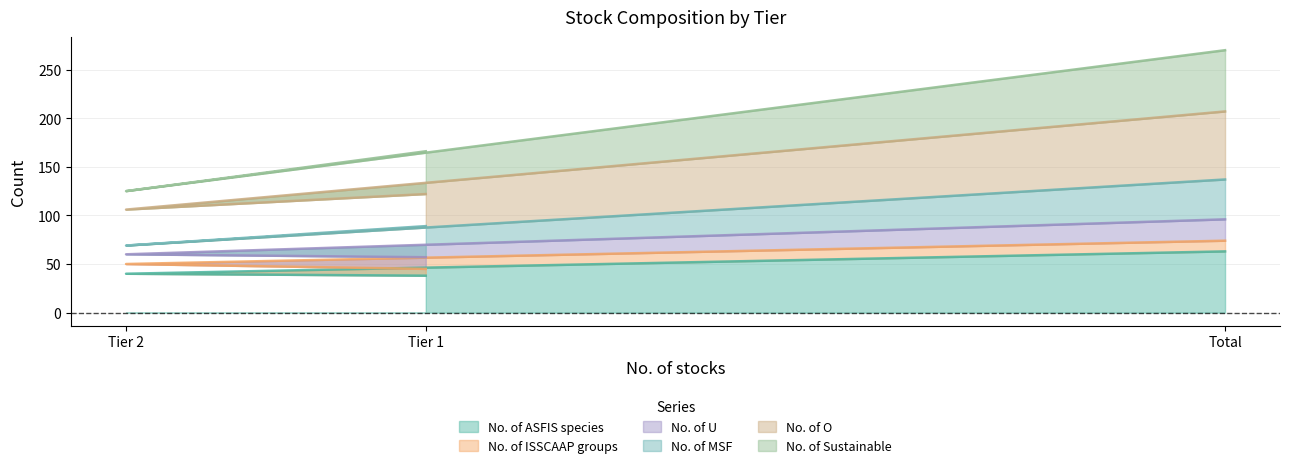

At which category is the sum across all series the highest?

Total